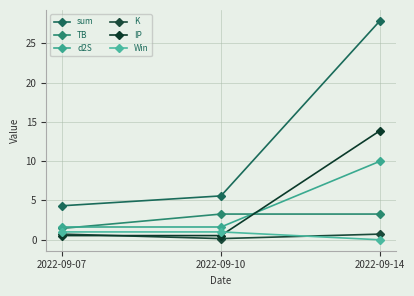

How many values in the sum series exceed 5?

2